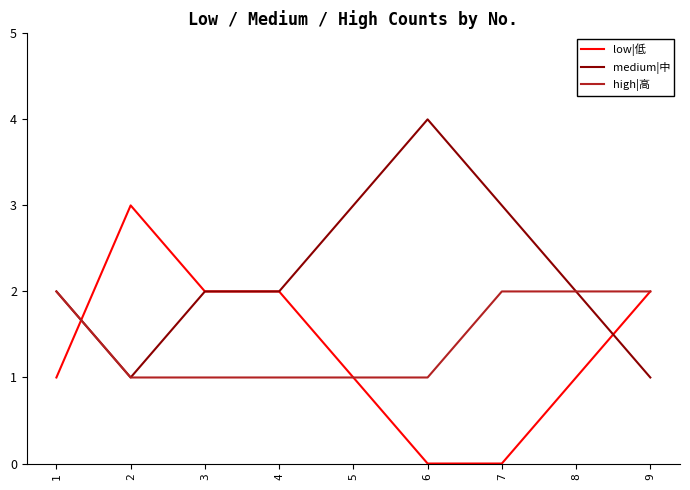

Reading left to right, transcribe all the data shown in this chart.

low|低: 1	3	2	2	1	0	0	1	2
medium|中: 2	1	2	2	3	4	3	2	1
high|高: 2	1	1	1	1	1	2	2	2